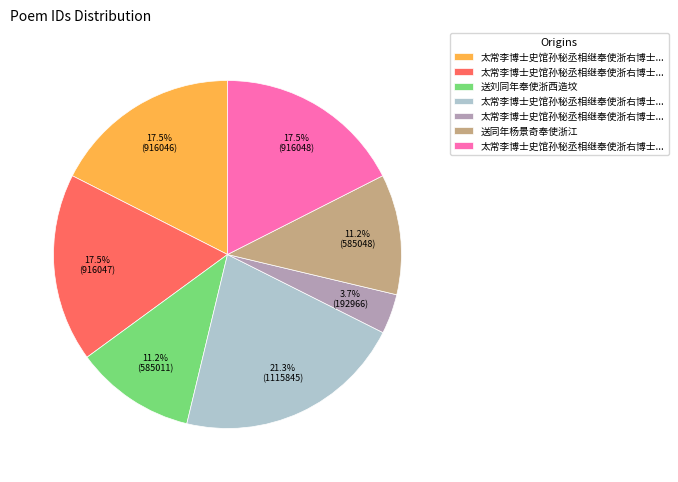

Is there any slice that represents more than half of the pie?

No